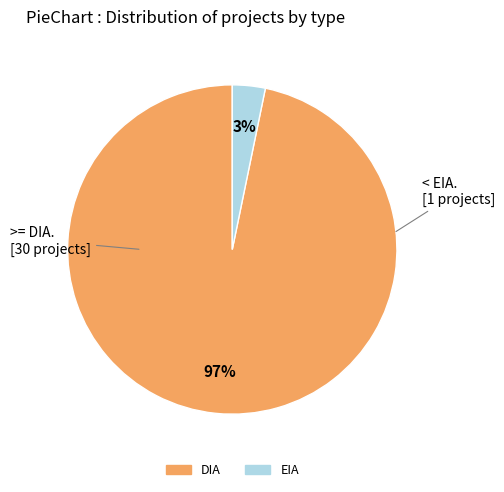

What is the smallest slice in the pie chart?

EIA